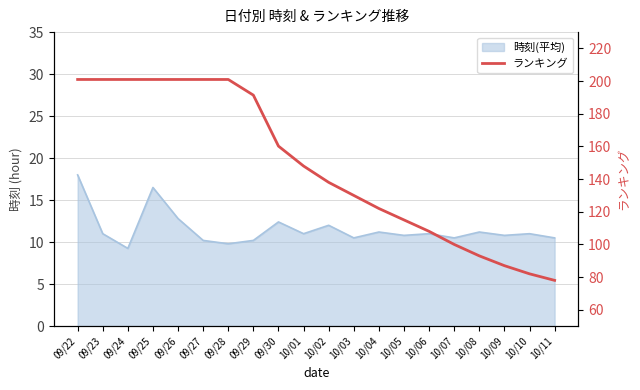

What position from the right is 09/29?

13